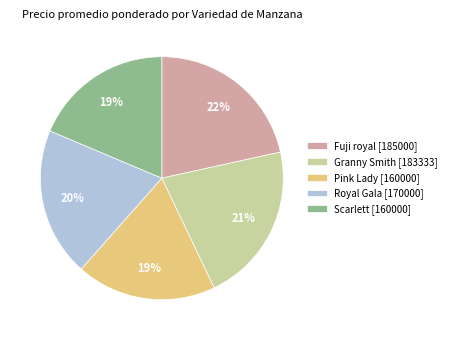

Approximately how many times larger is the value at Pink Lady compared to Fuji royal?

0.9